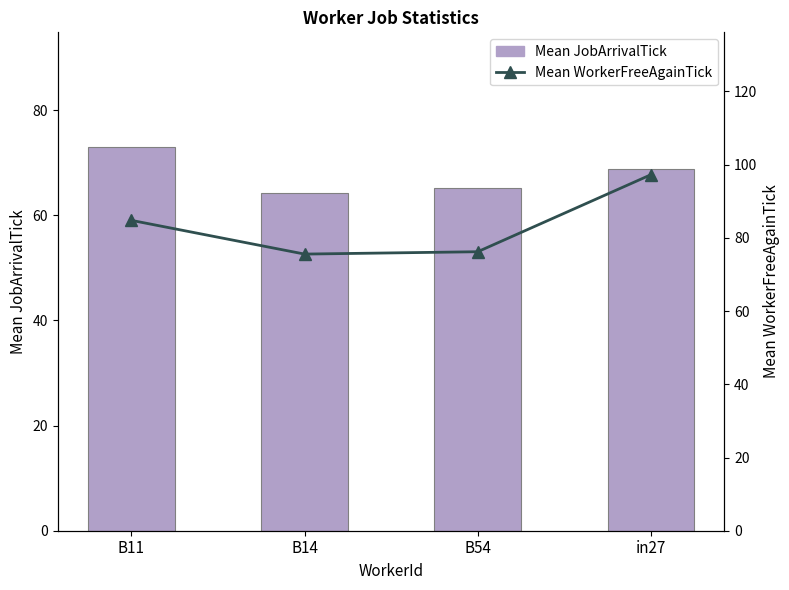

What is the sum of the Mean JobArrivalTick values at B11 and B14?

137.2